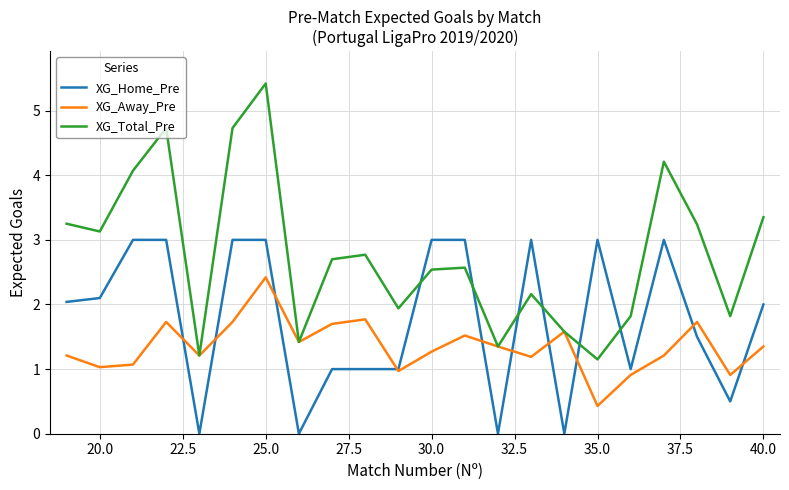

Which series has the largest range (max minus min)?

XG_Total_Pre